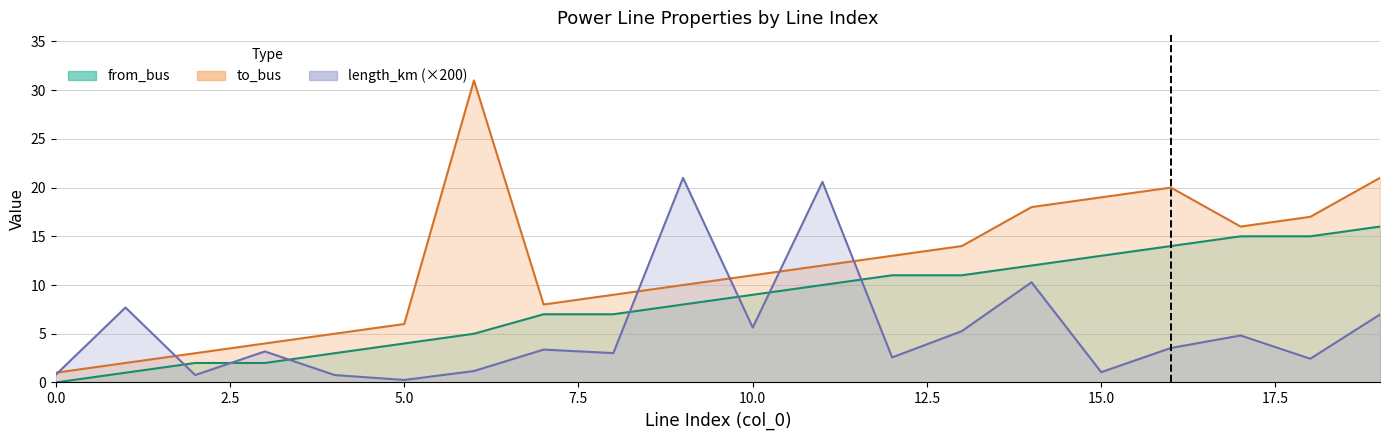

After their last crossing, which series has the higher values: length_km or to_bus?

to_bus